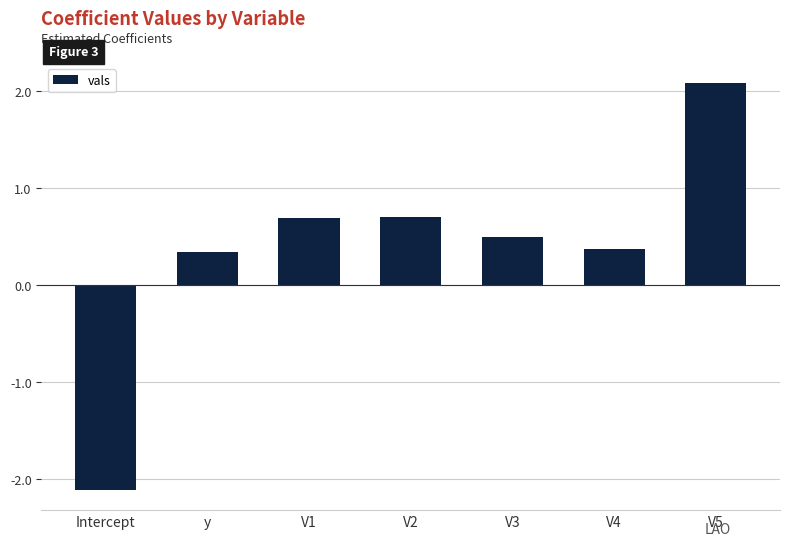

Which has a higher value, Intercept or V2?

V2